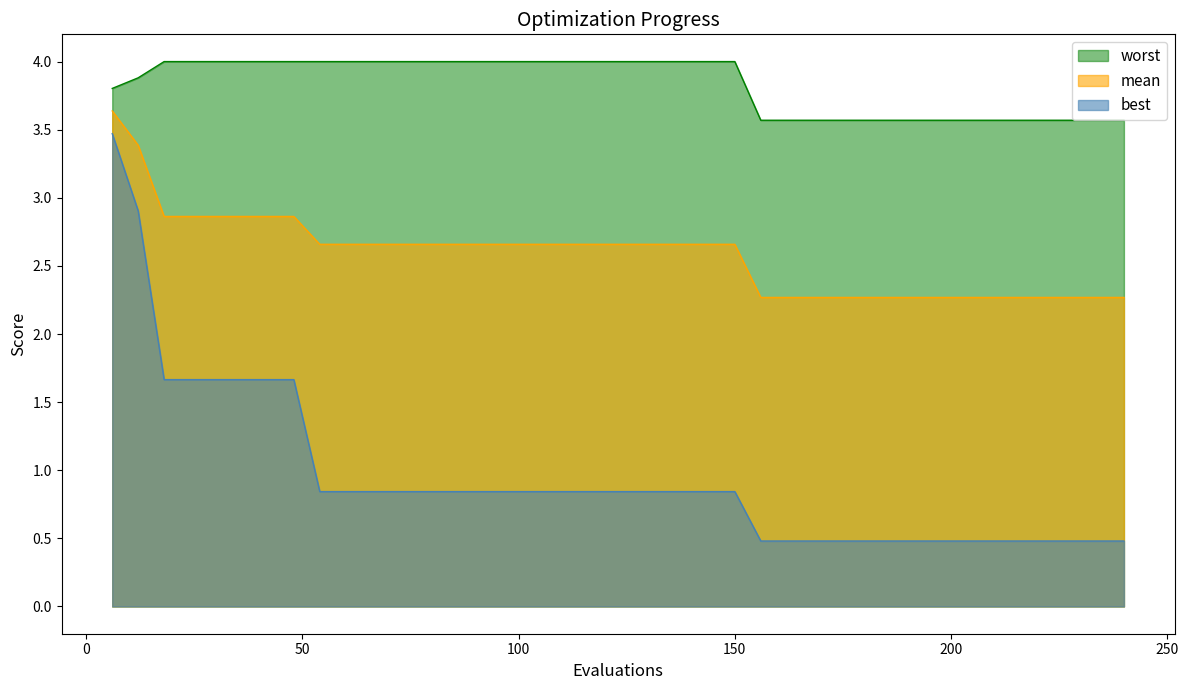

What are all the series names shown in the legend?

worst, mean, best